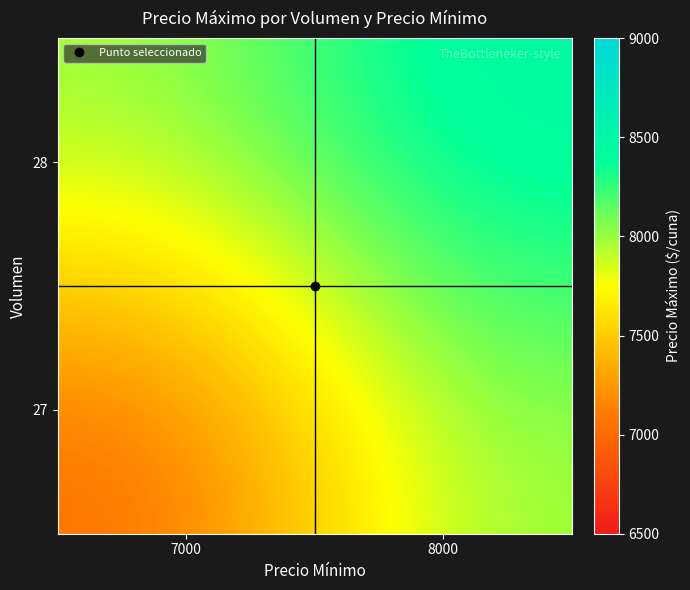

At which category does the chart reach its minimum across all series?

7000